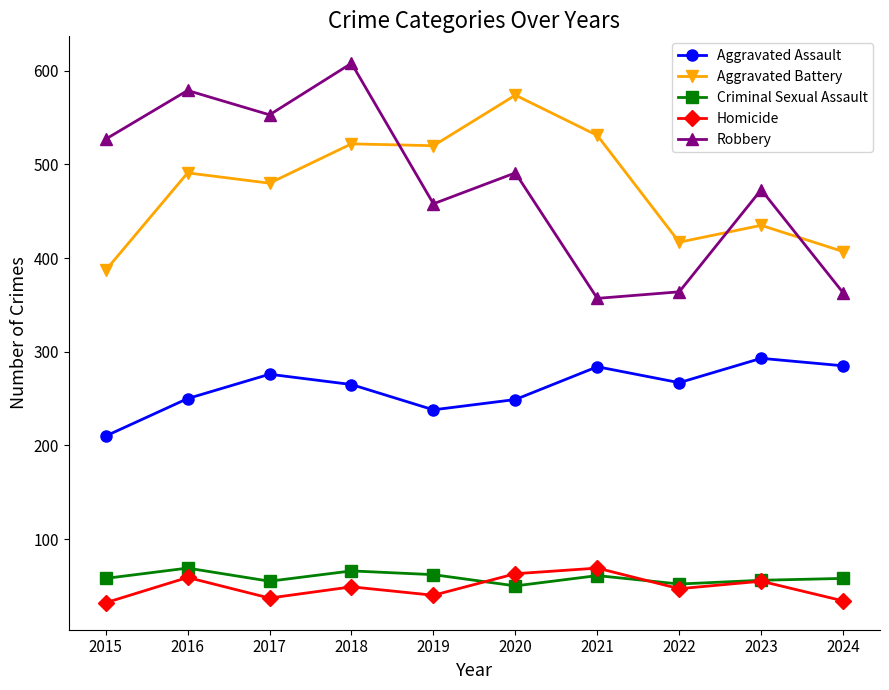

Where is the first local maximum for Aggravated Assault?

2017